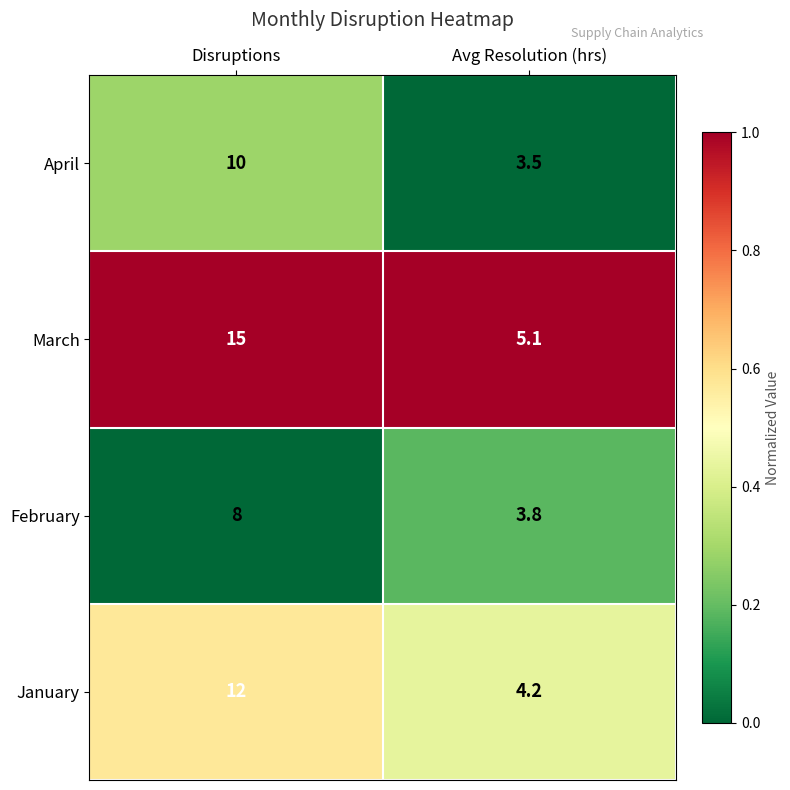

Which label corresponds to the largest value in the chart?

Disruptions